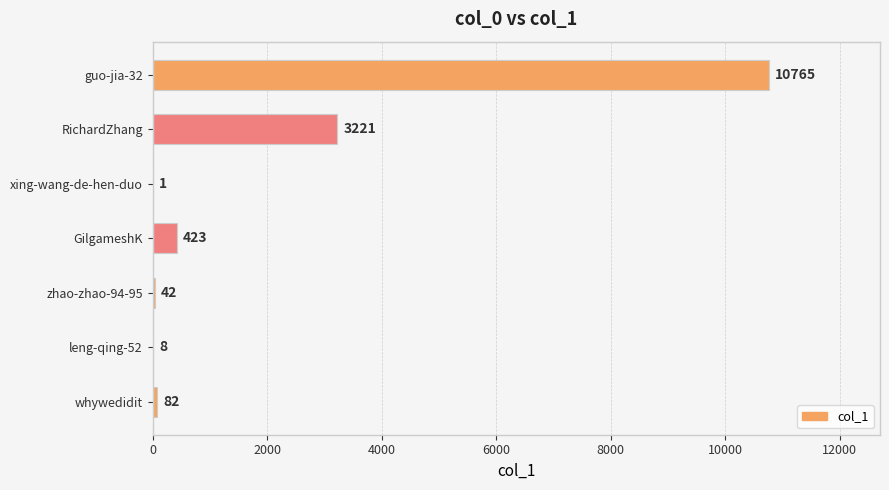

Count the number of data series in this chart.

1